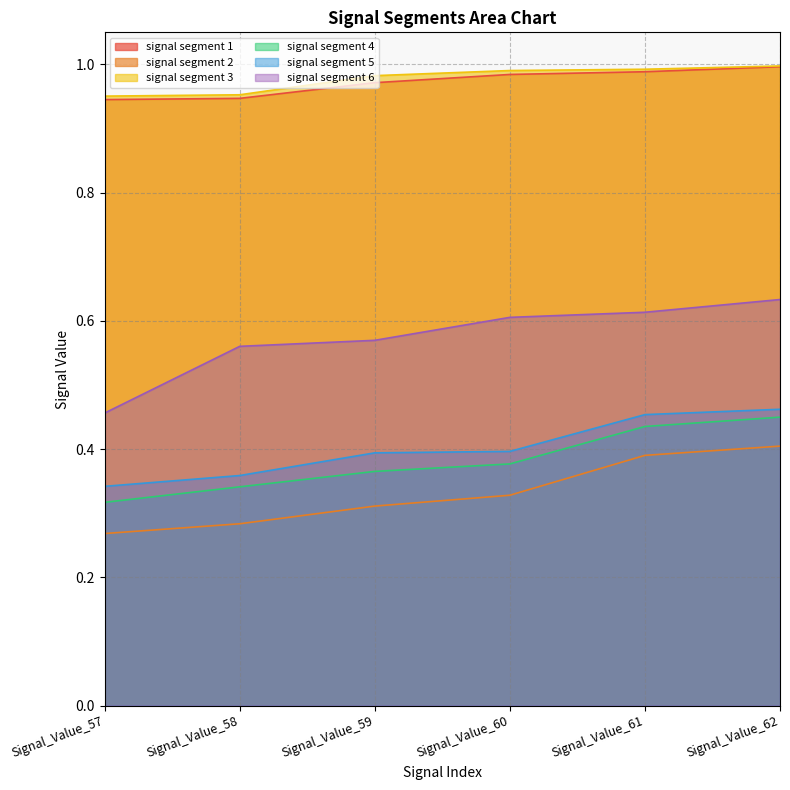

What is the sum of all signal segment 4 values?

2.3